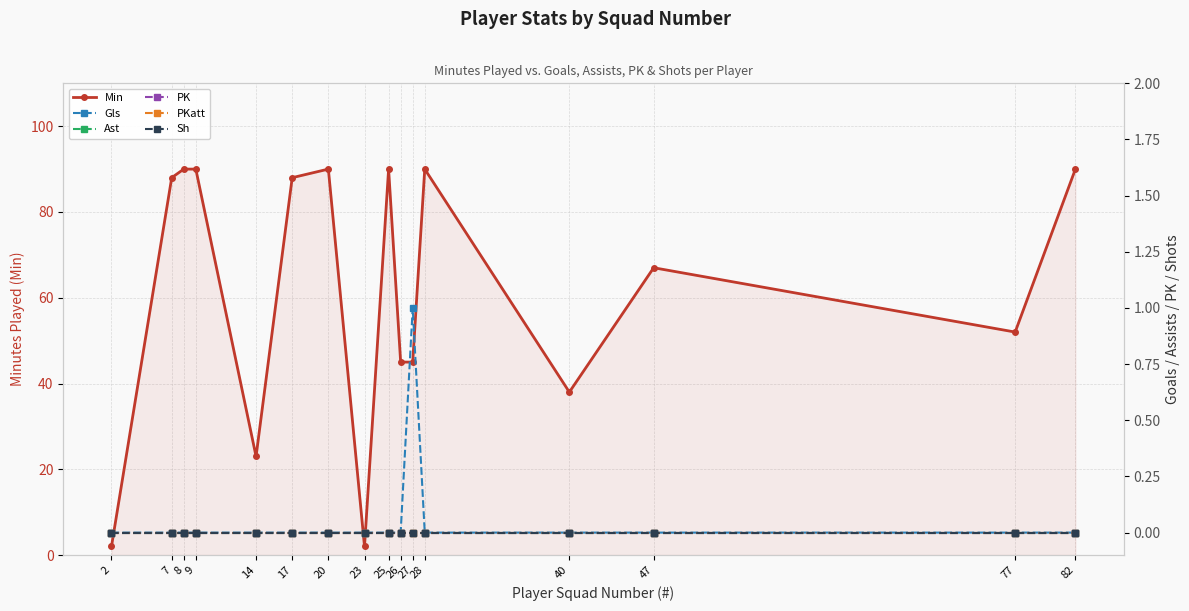

What is the difference between the highest and lowest values at 47?

67